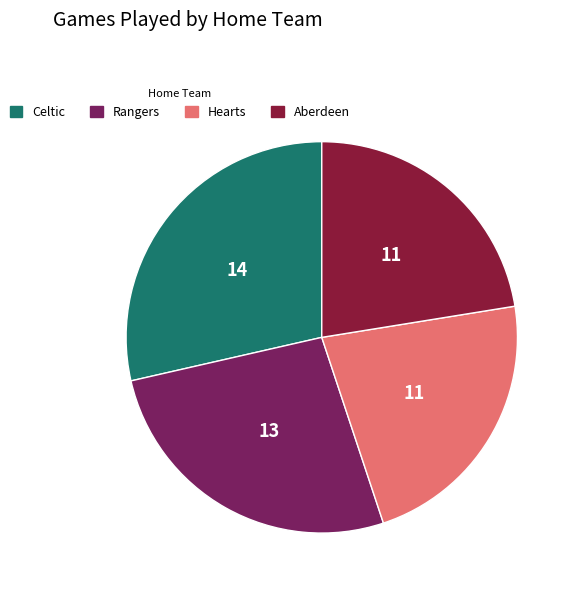

The Aberdeen slice represents 22% of the pie. True or false?

True